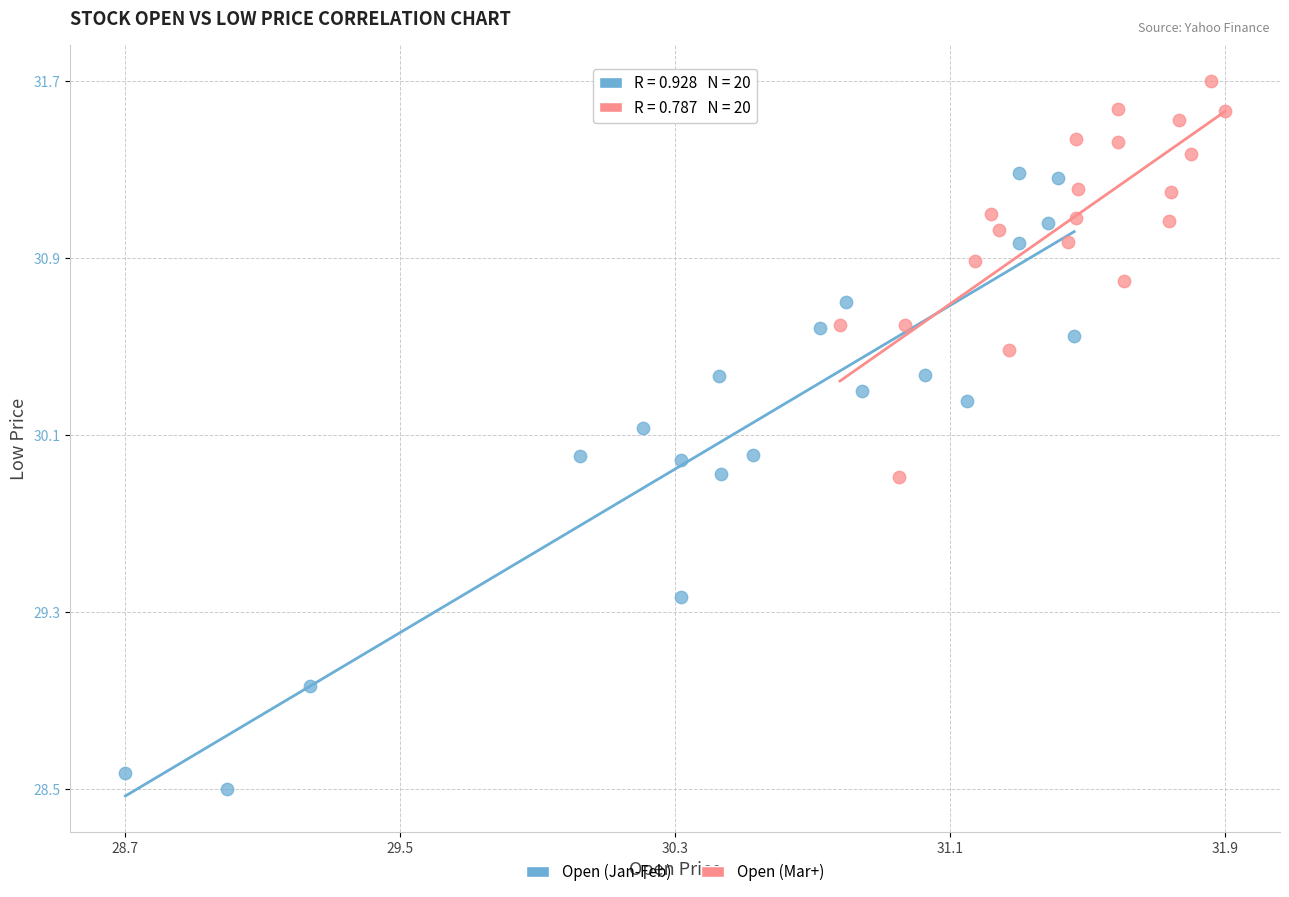

What are all the series names shown in the legend?

Open (Jan-Feb), Open (Mar+)